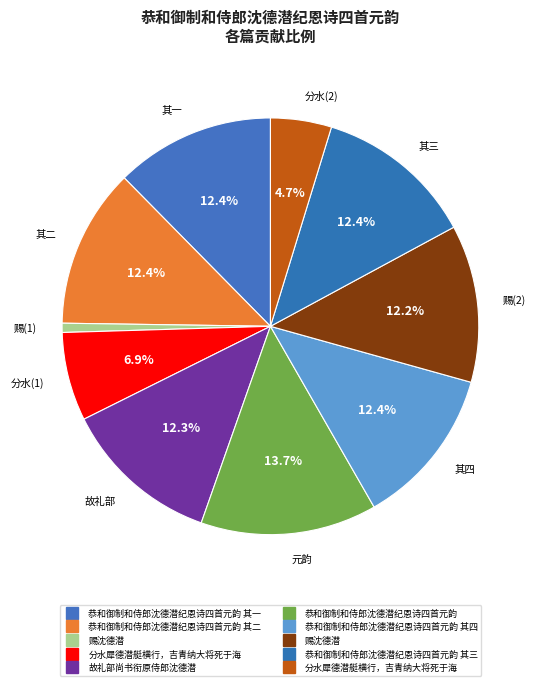

How many segments does this pie chart have?

10